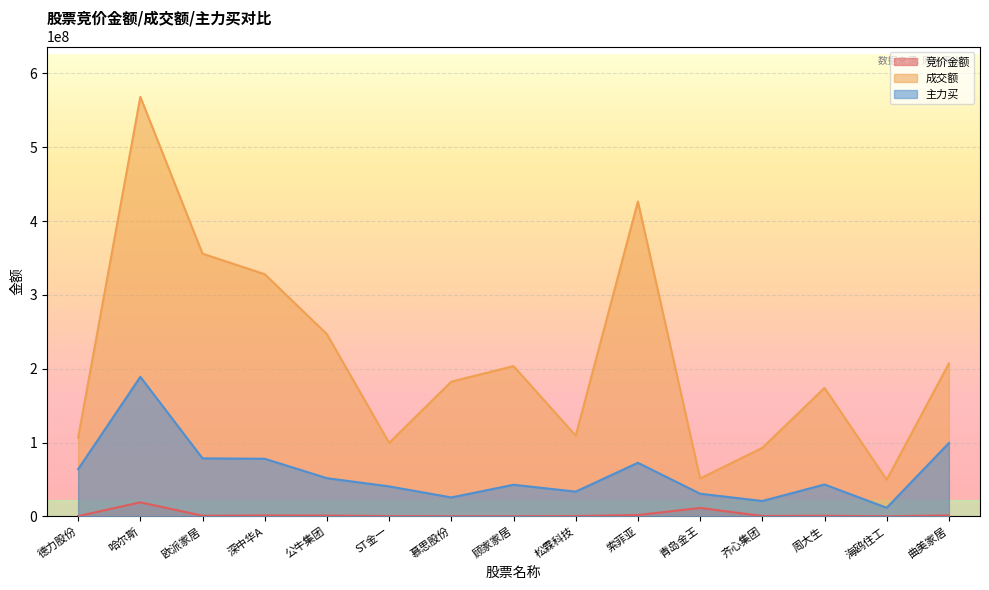

Which has a higher value, 海鸥住工 or 哈尔斯?

哈尔斯